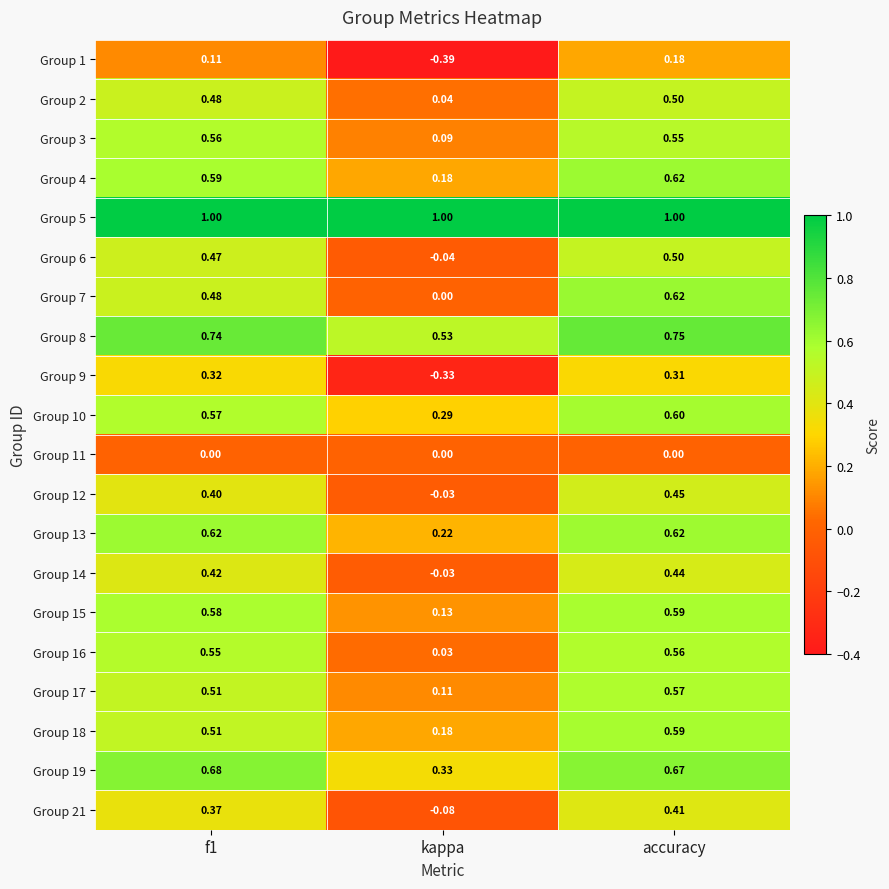

What is the total value across all series at kappa?

2.2